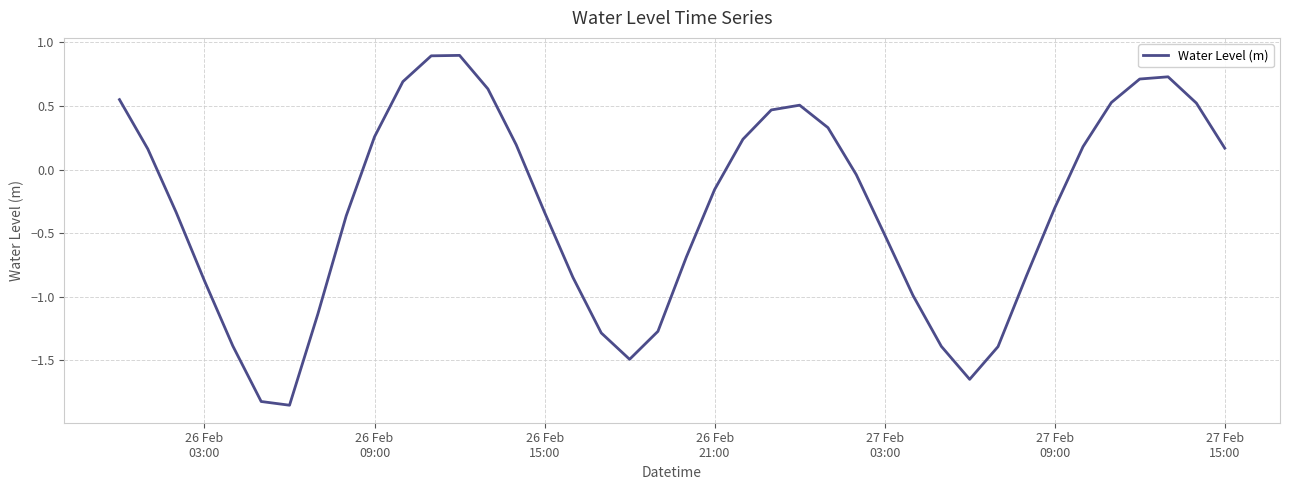

Count the number of data series in this chart.

1